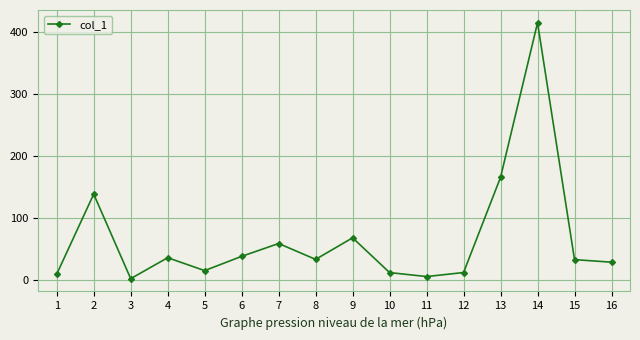

Which category has the highest value across all series?

14